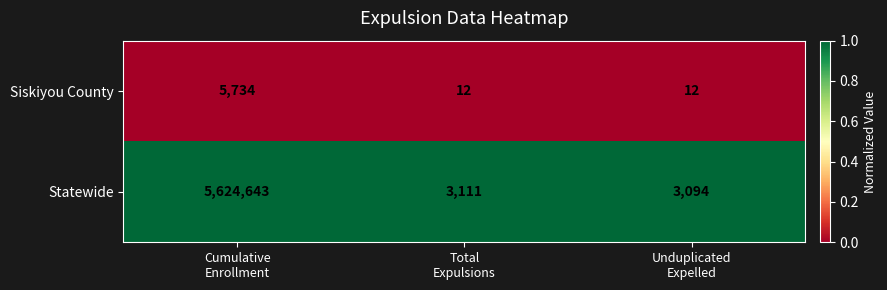

Which series changed the most between Cumulative
Enrollment and Unduplicated
Expelled?

Statewide